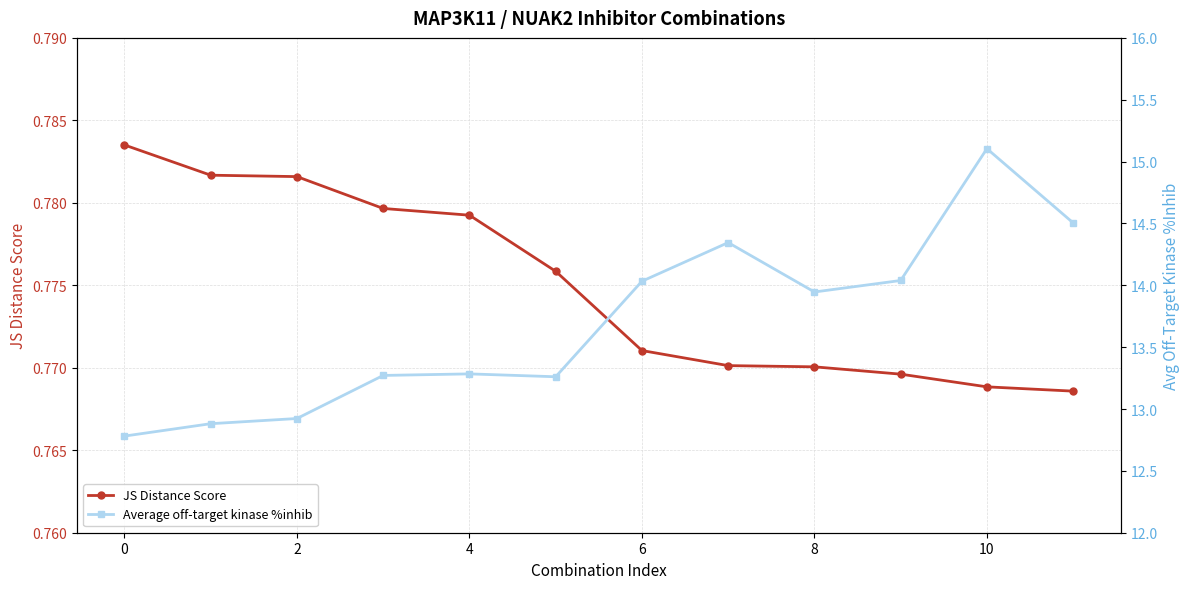

How many categories are shown in the chart?

12